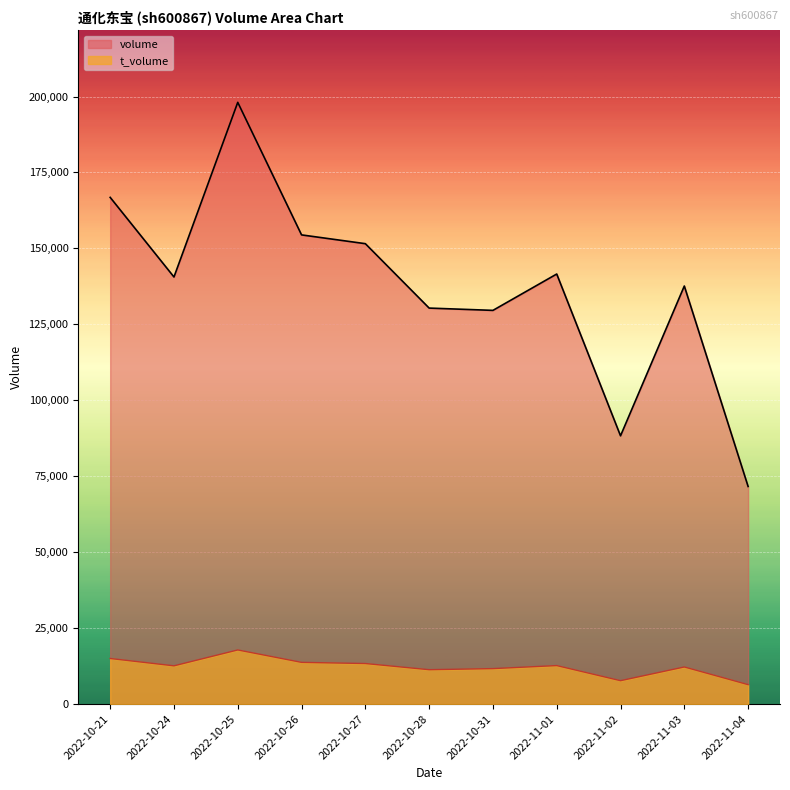

What is the value of the t_volume point at the 4th from the left?

13729